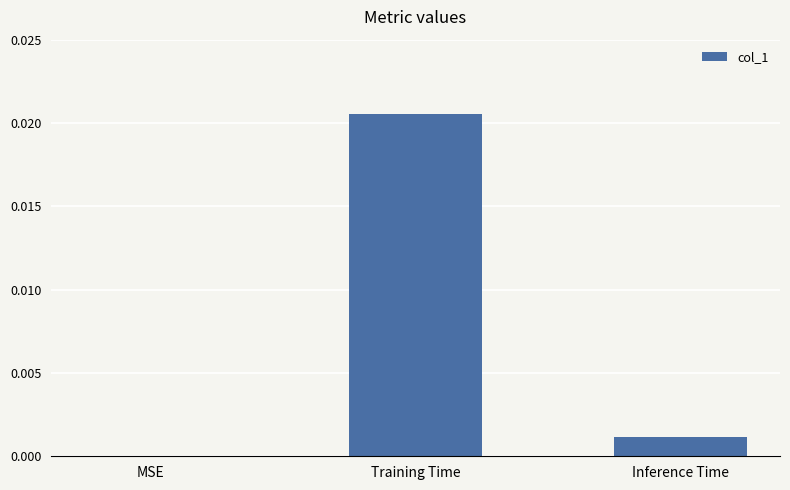

Between MSE and Training Time, which is larger?

Training Time